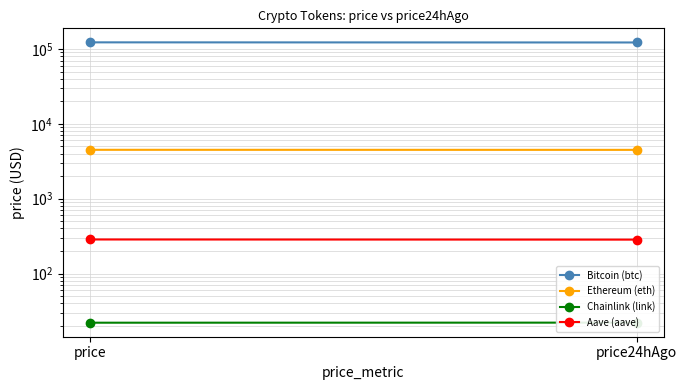

What is the maximum value for Aave (aave)?

284.9